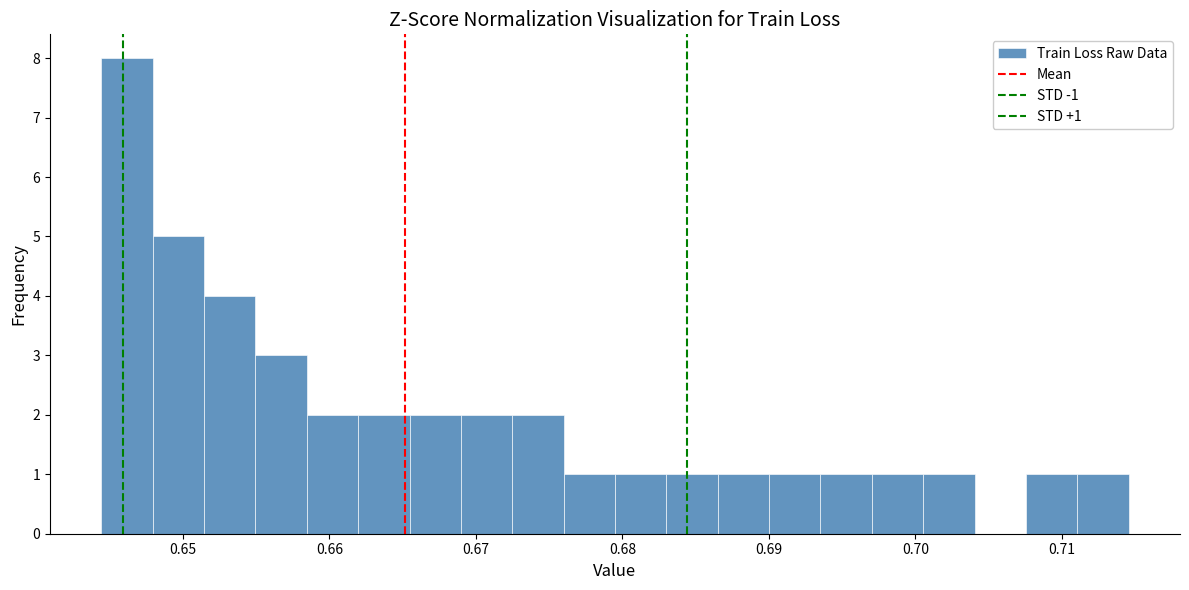

Read against the x-axis, roughly where is the centre of the tallest bar?

0.646